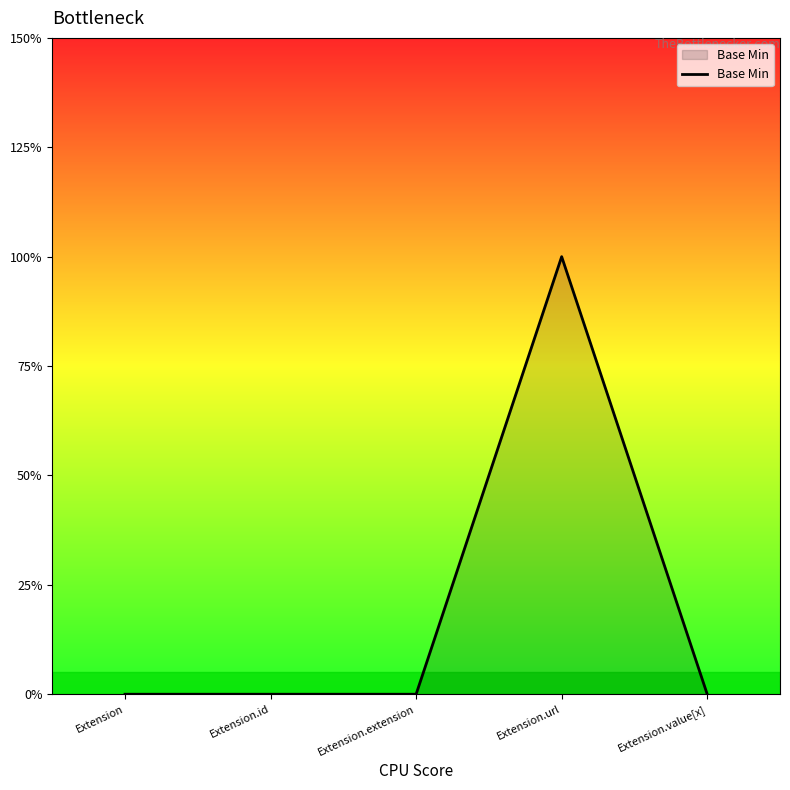

Is this an area chart (filled region under the line)?

Yes